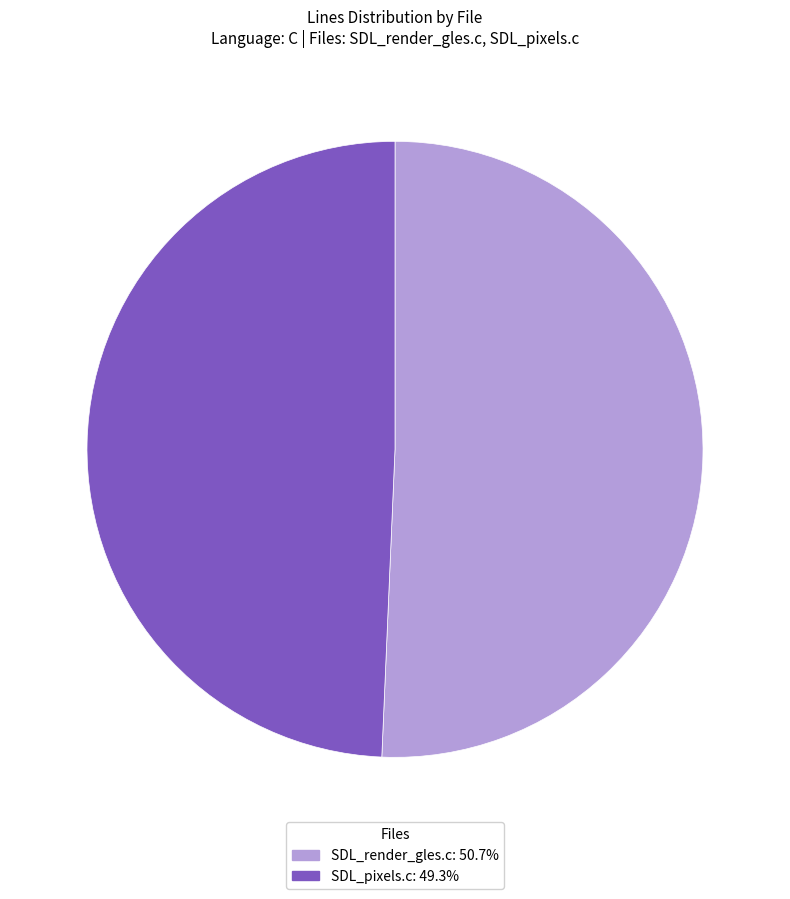

Approximately how many times larger is the value at SDL_pixels.c: 49.3% compared to SDL_render_gles.c: 50.7%?

1.0